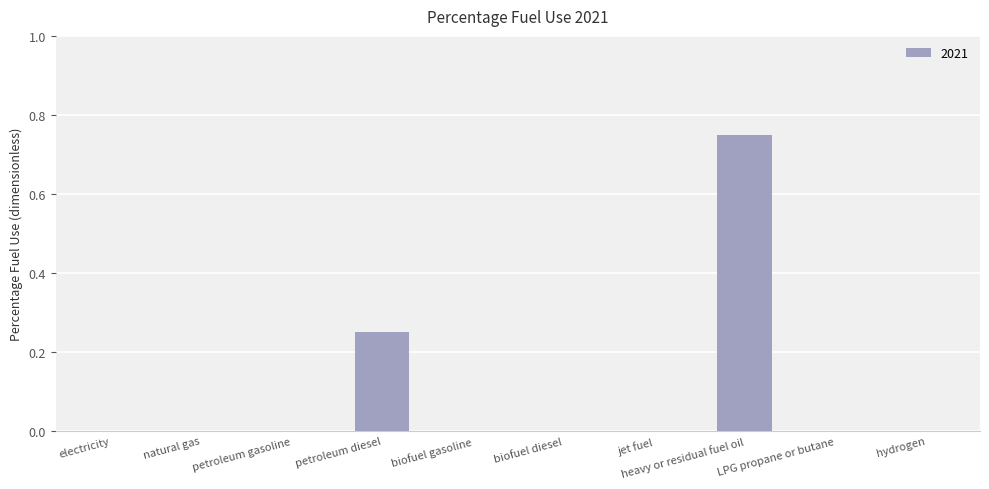

Count the number of data series in this chart.

1